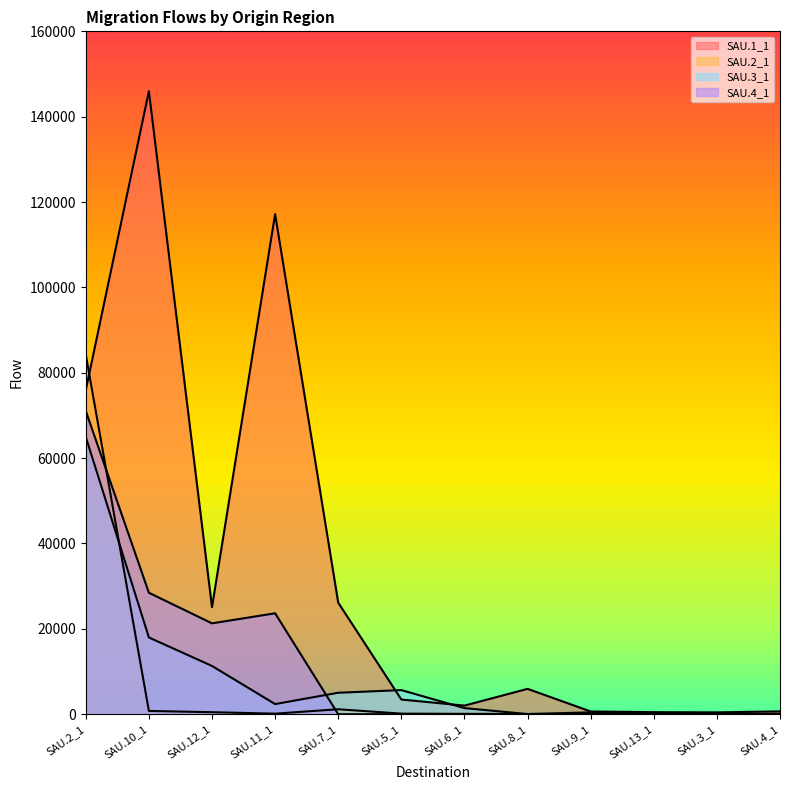

At which category is the sum across all series the highest?

SAU.2_1